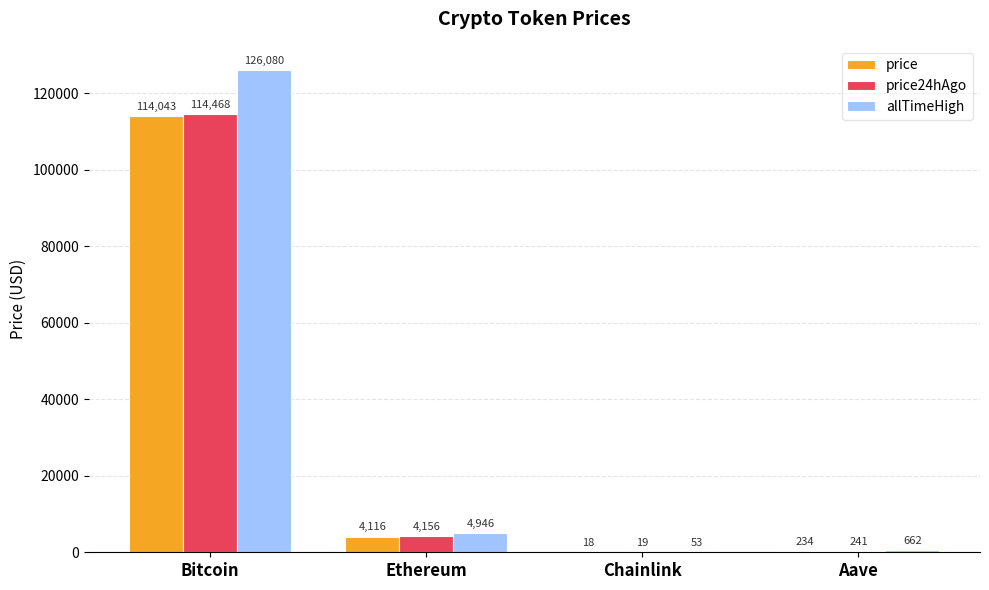

At which category is the sum across all series the highest?

Bitcoin